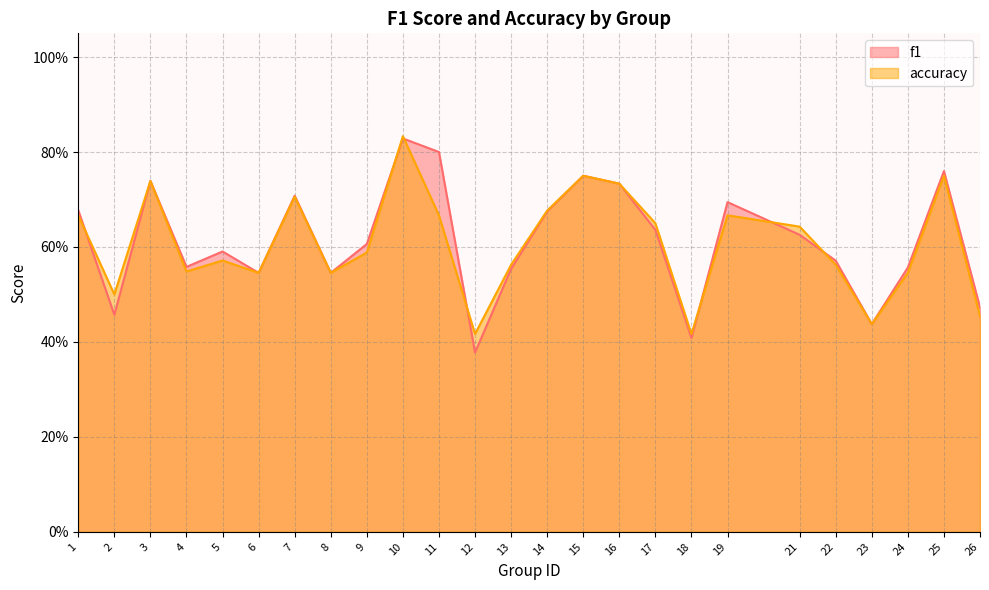

Reading left to right, list all the values displayed in this chart.

f1: 1=0.7	2=0.5	3=0.7	4=0.6	5=0.6	6=0.5	7=0.7	8=0.5	9=0.6	10=0.8	11=0.8	12=0.4	13=0.6	14=0.7	15=0.8	16=0.7	17=0.6	18=0.4	19=0.7	21=0.6	22=0.6	23=0.4	24=0.6	25=0.8	26=0.5
accuracy: 1=0.7	2=0.5	3=0.7	4=0.5	5=0.6	6=0.5	7=0.7	8=0.5	9=0.6	10=0.8	11=0.7	12=0.4	13=0.6	14=0.7	15=0.8	16=0.7	17=0.7	18=0.4	19=0.7	21=0.6	22=0.6	23=0.4	24=0.5	25=0.8	26=0.5